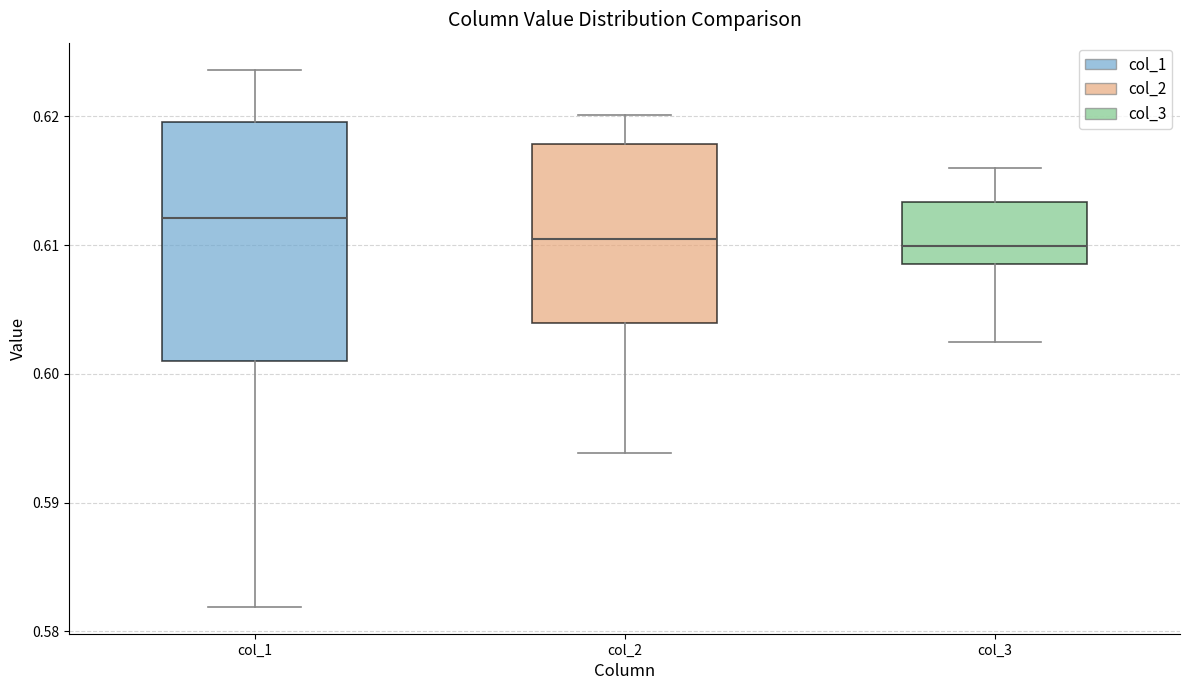

Which box's median line is the highest?

col_1